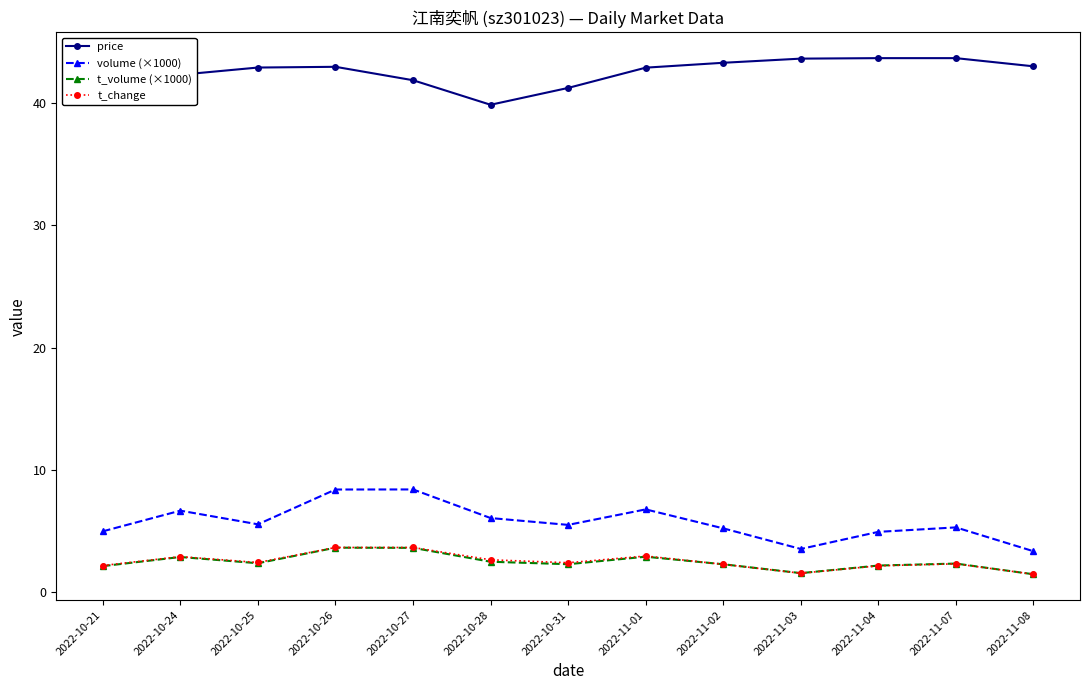

What is the spread (max minus min) of values at 2022-10-27?

38.3